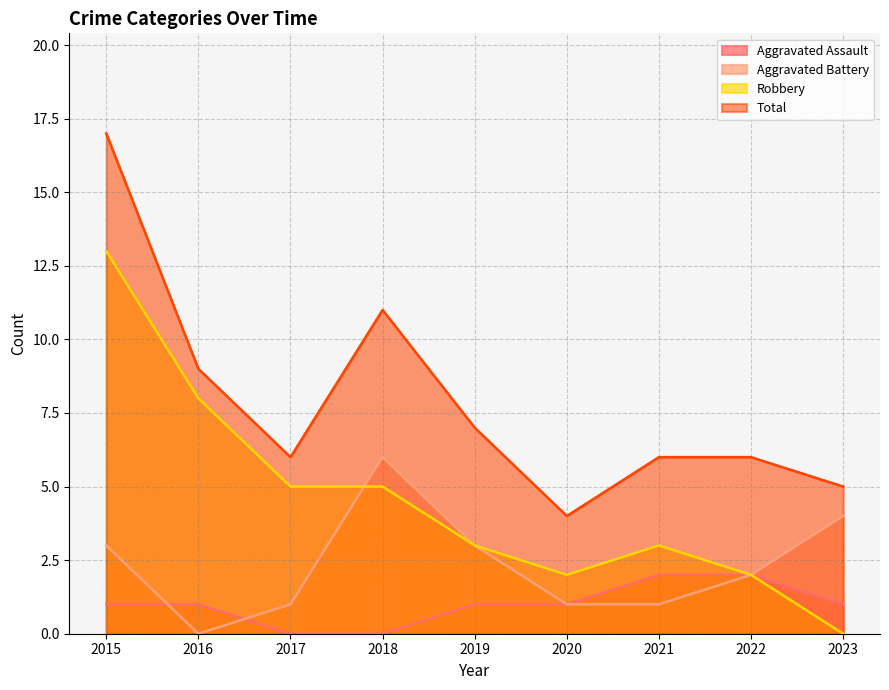

What is the difference between the Robbery values at 2015 and 2023?

13